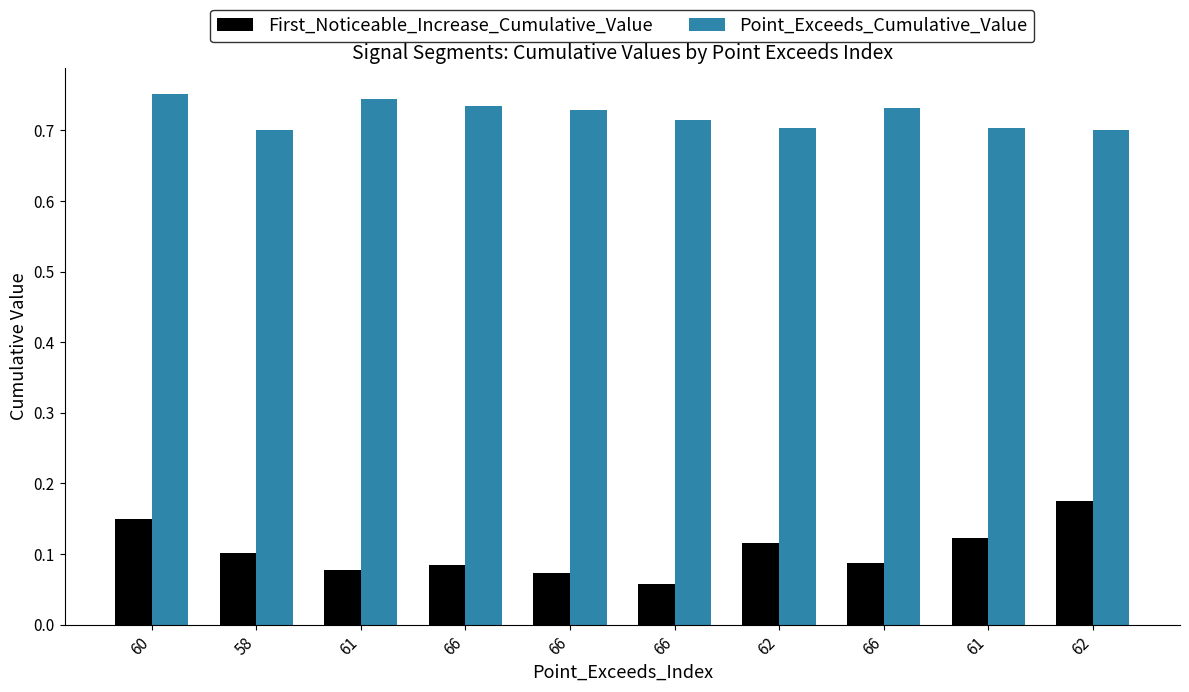

Where is Point_Exceeds_Cumulative_Value nearest to the value 0?

58